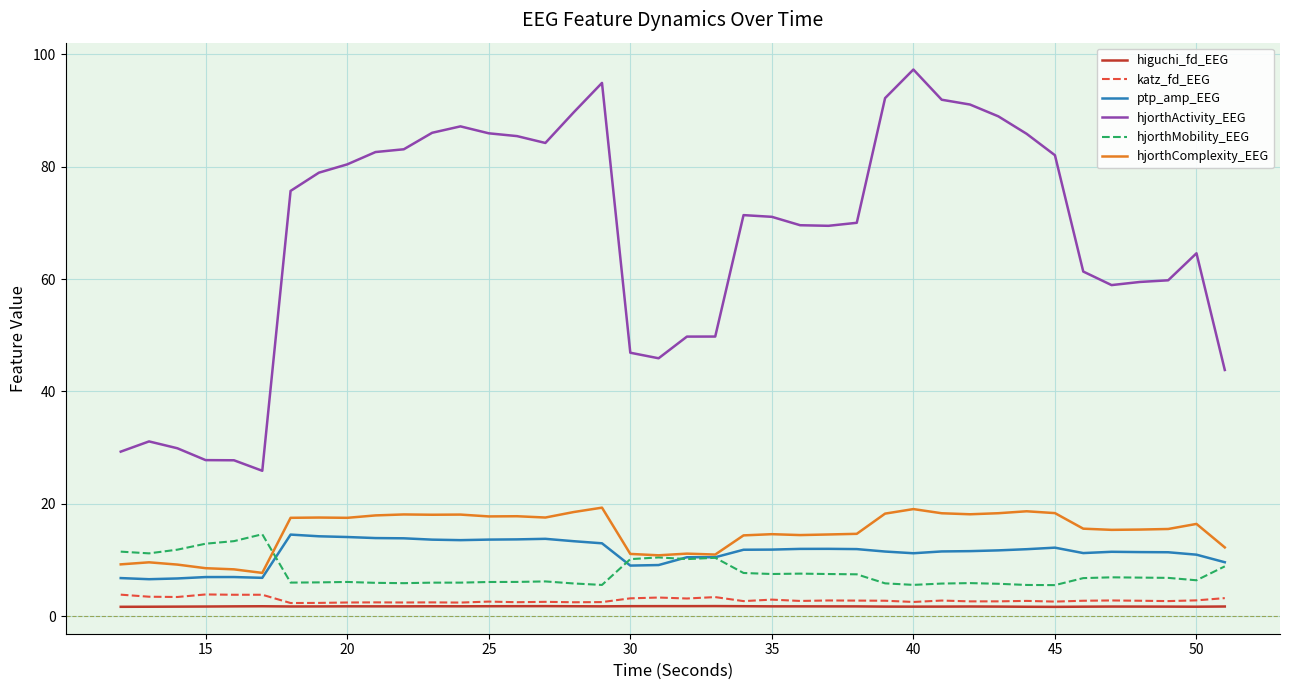

True or false: hjorthActivity_EEG and higuchi_fd_EEG cross at least once.

False